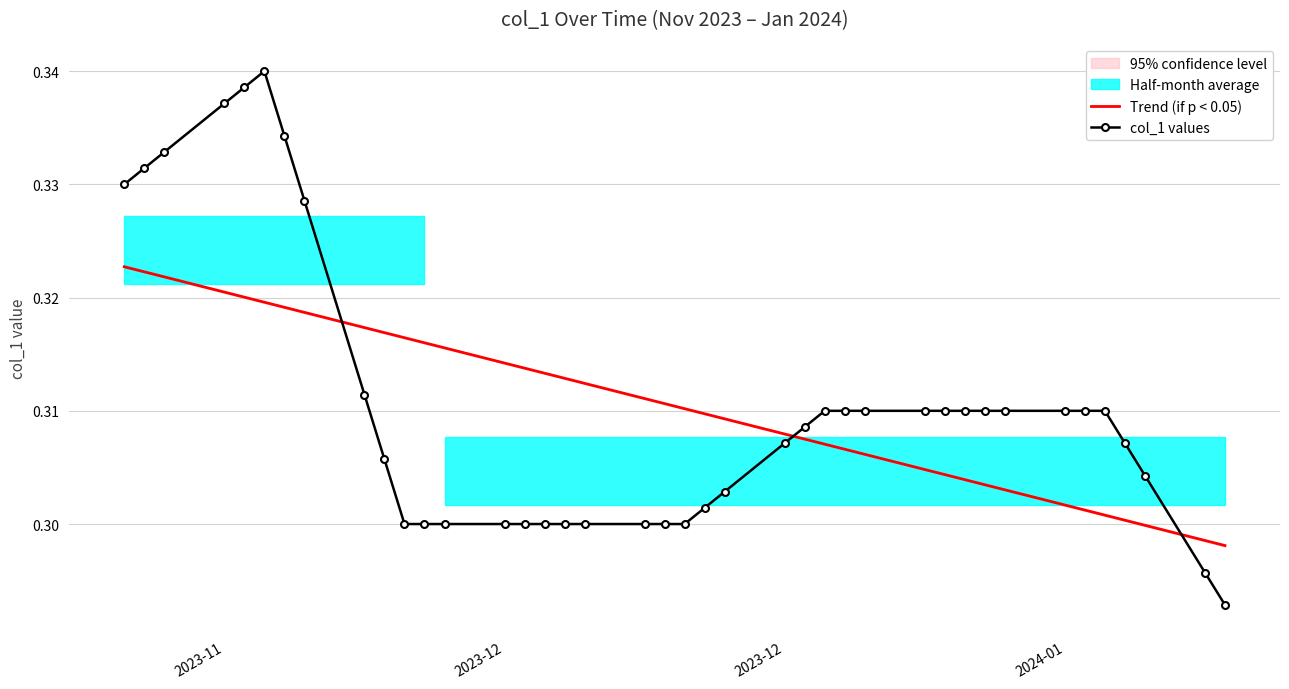

Is the value of col_1 values at 10 greater than the value of Trend (if p < 0.05) at 31?

No